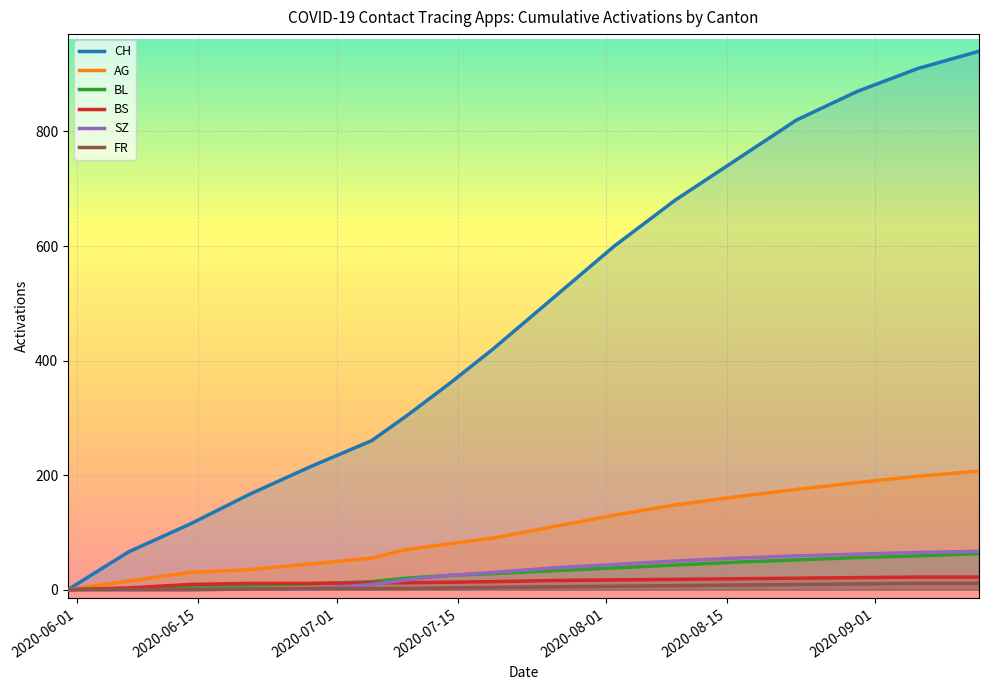

Which series has the largest range (max minus min)?

CH